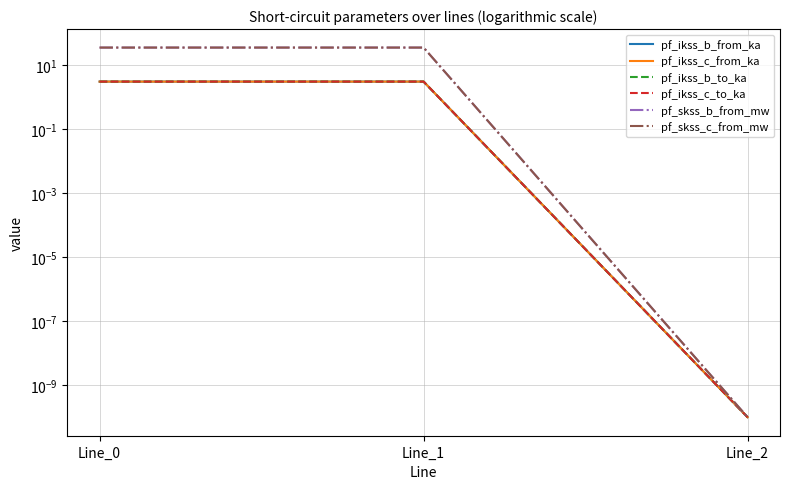

Between Line_0 and Line_1, which series saw the biggest shift?

pf_skss_b_from_mw